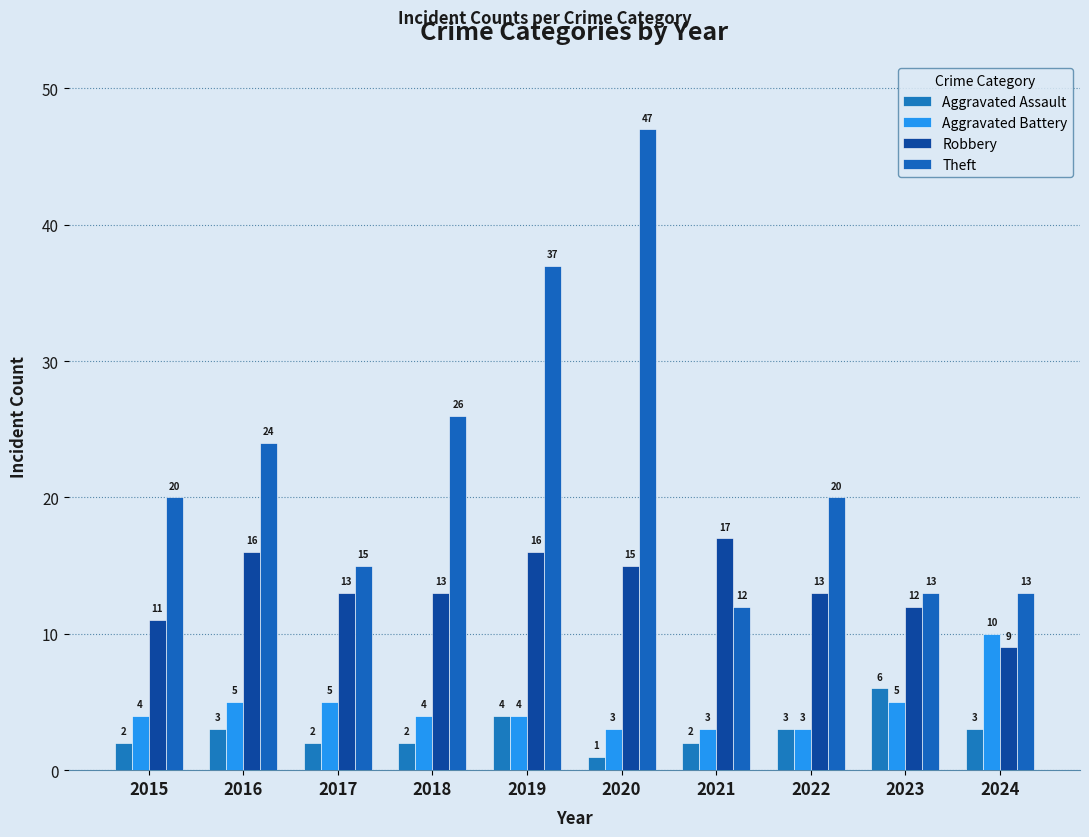

How many bars are there in each group?

4